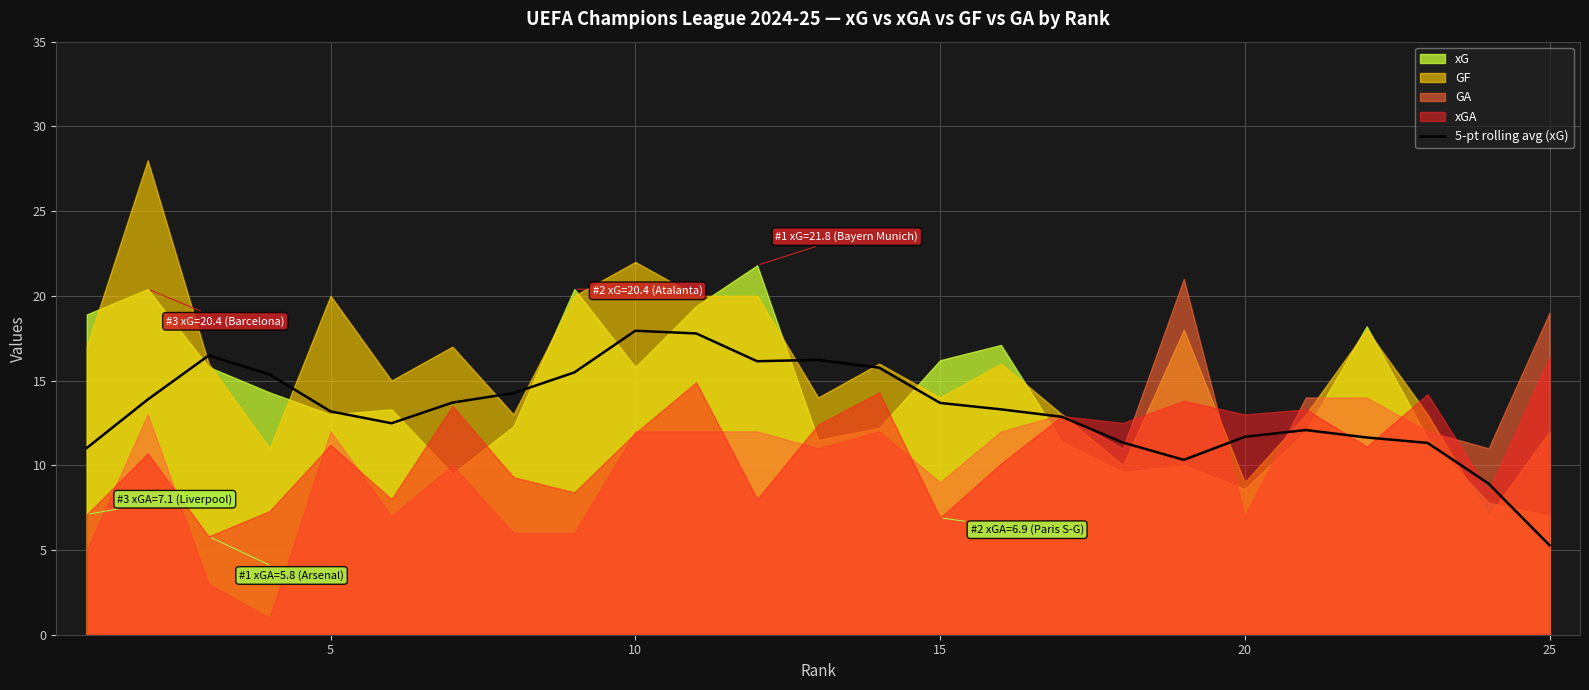

Is it true that 5-pt rolling avg (xG) equals 13.2 at 5?

True